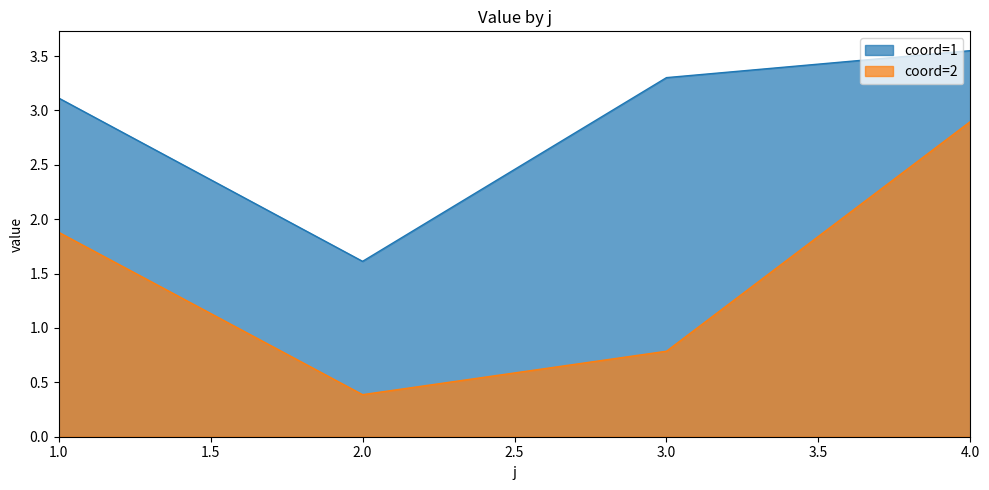

What is the total value across all series at 2.0?

2.0